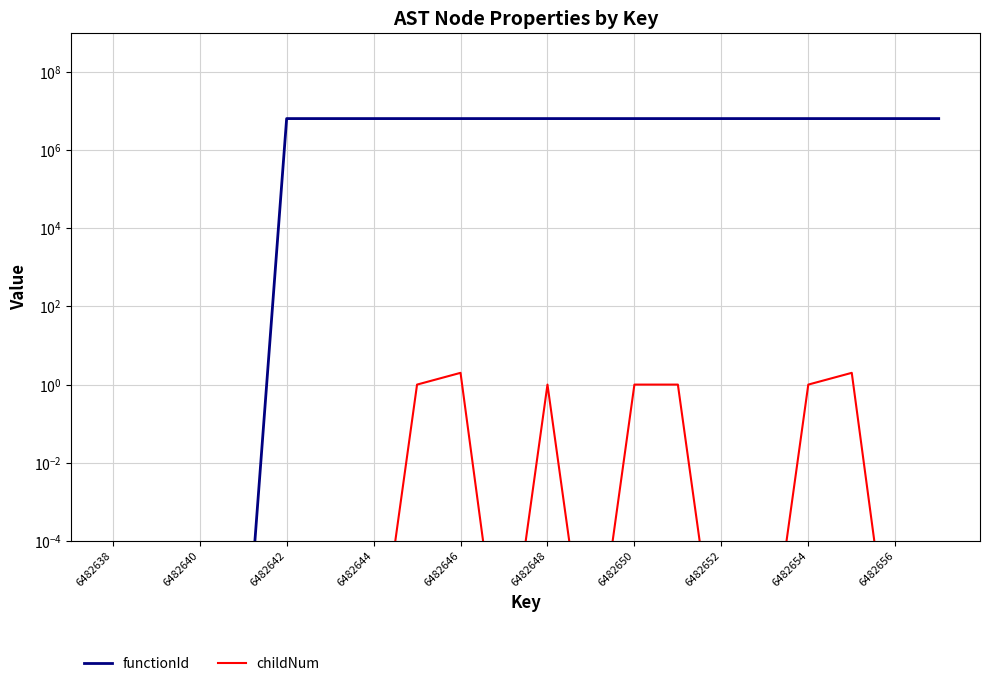

True or false: functionId and childNum cross at least once.

False